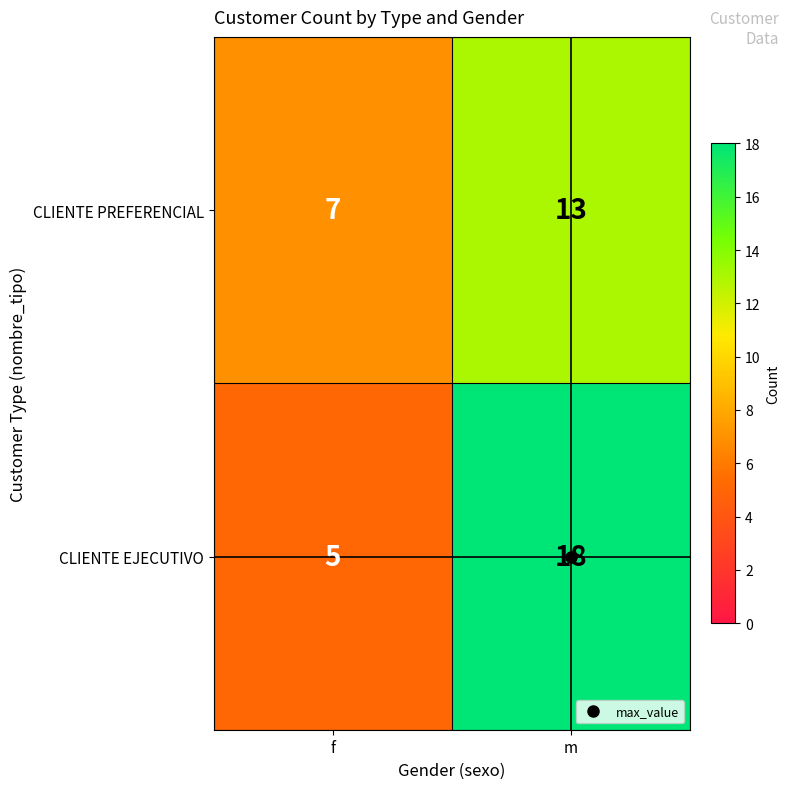

True or false: CLIENTE PREFERENCIAL has a value of 3 at f.

False